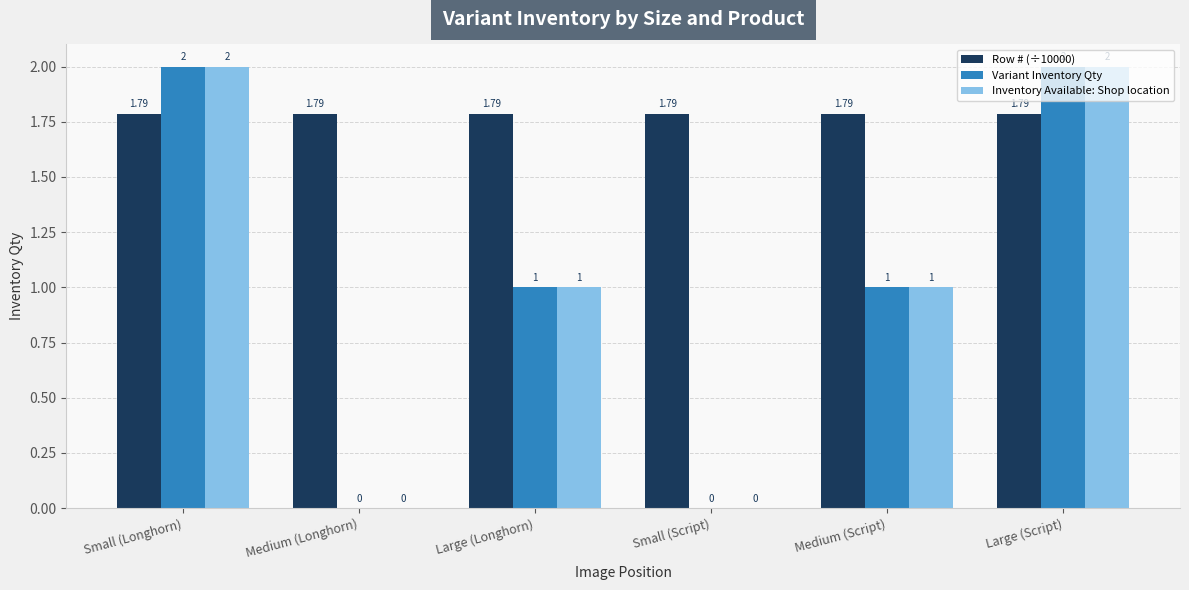

How many positive values does the Variant Inventory Qty series have?

4